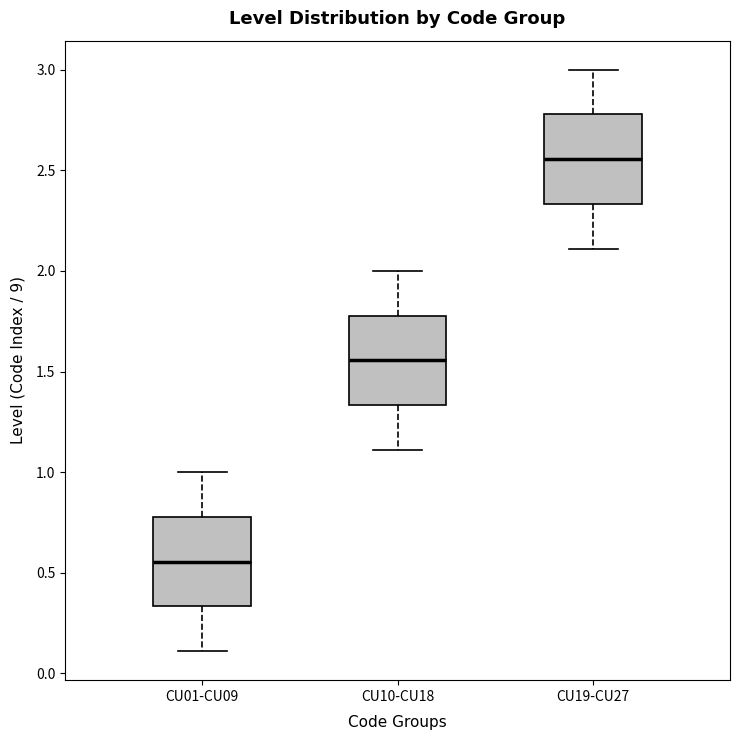

Which box's median line is the lowest?

CU01-CU09